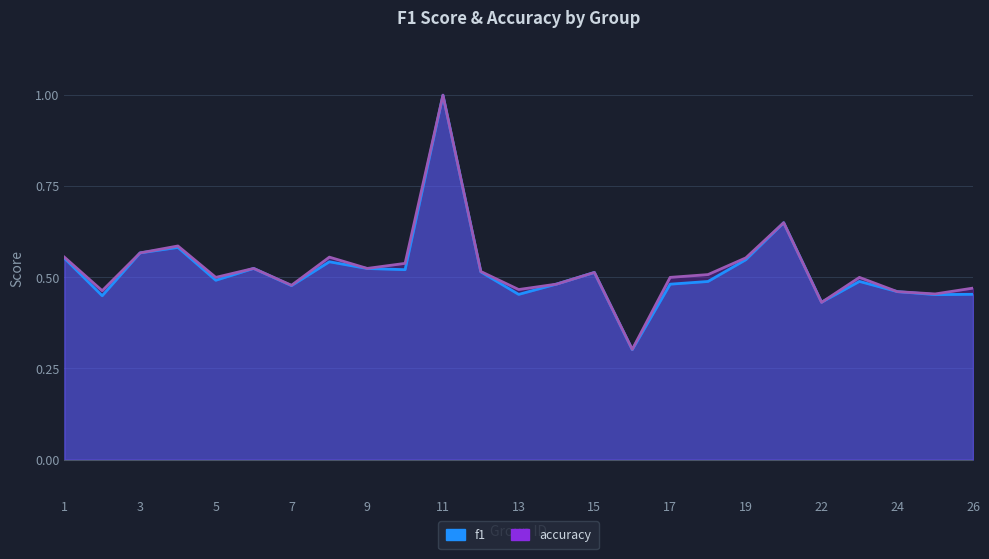

What is the sum of all f1 values?

13.0